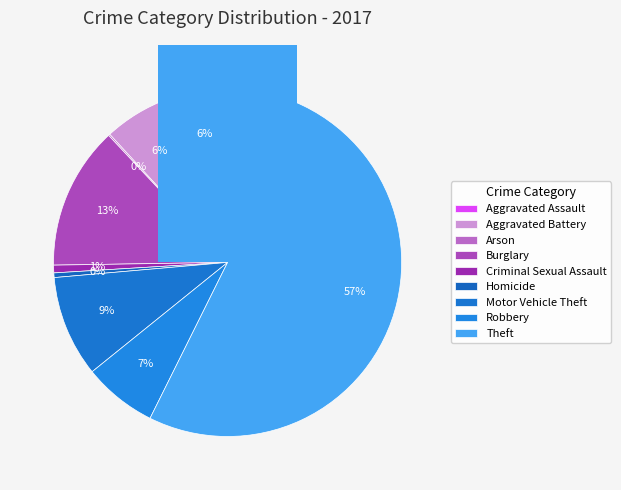

True or false: Aggravated Battery accounts for 16% of the total.

False